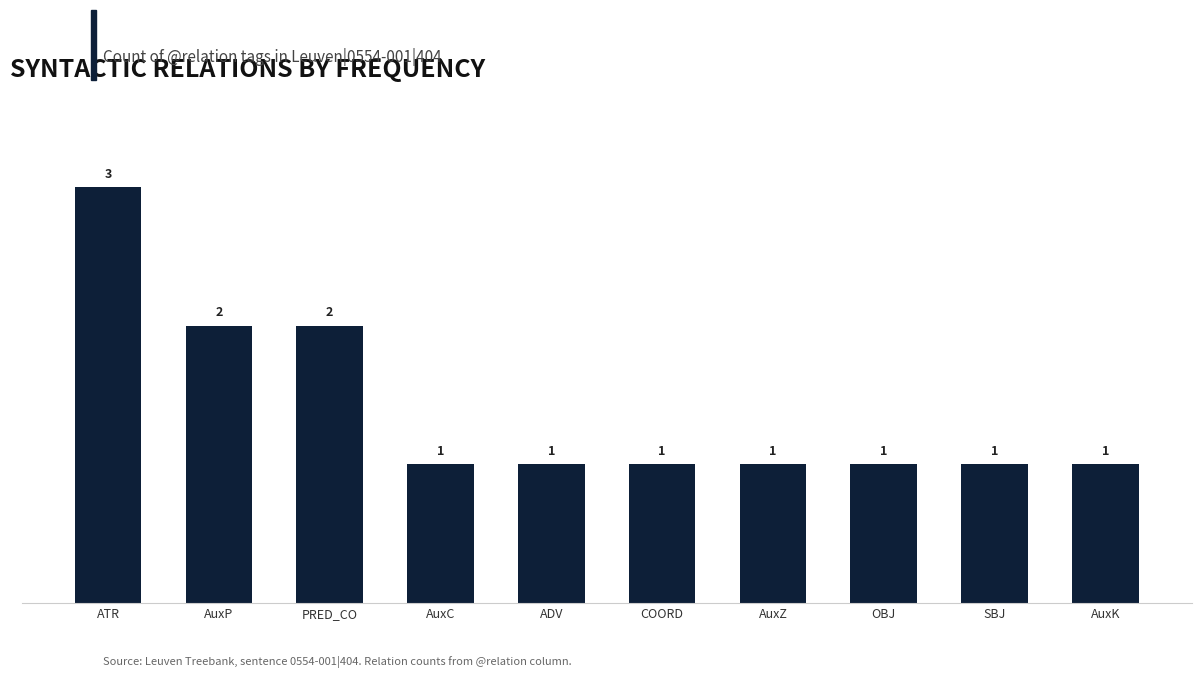

The value at AuxP is 0. True or false?

False